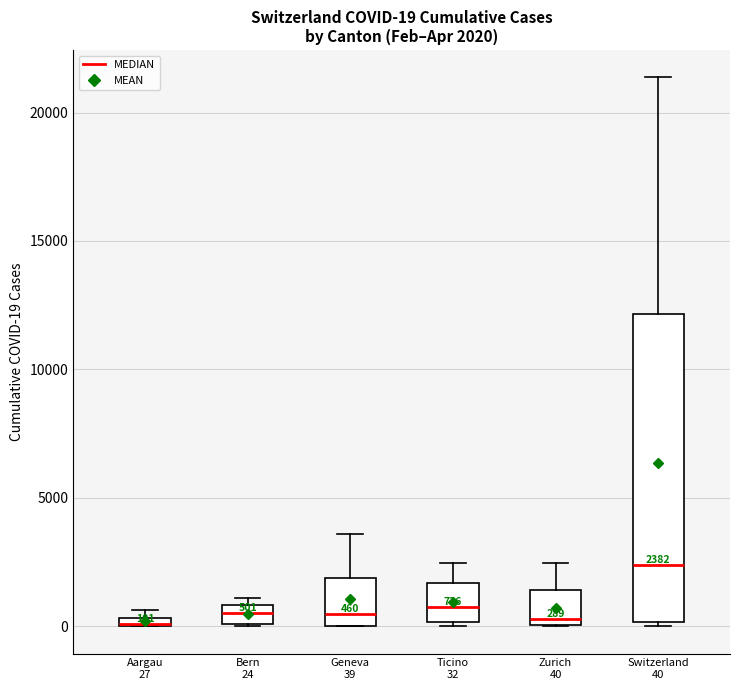

Comparing the boxes themselves (not the whiskers), which one is the tallest?

Switzerland 40